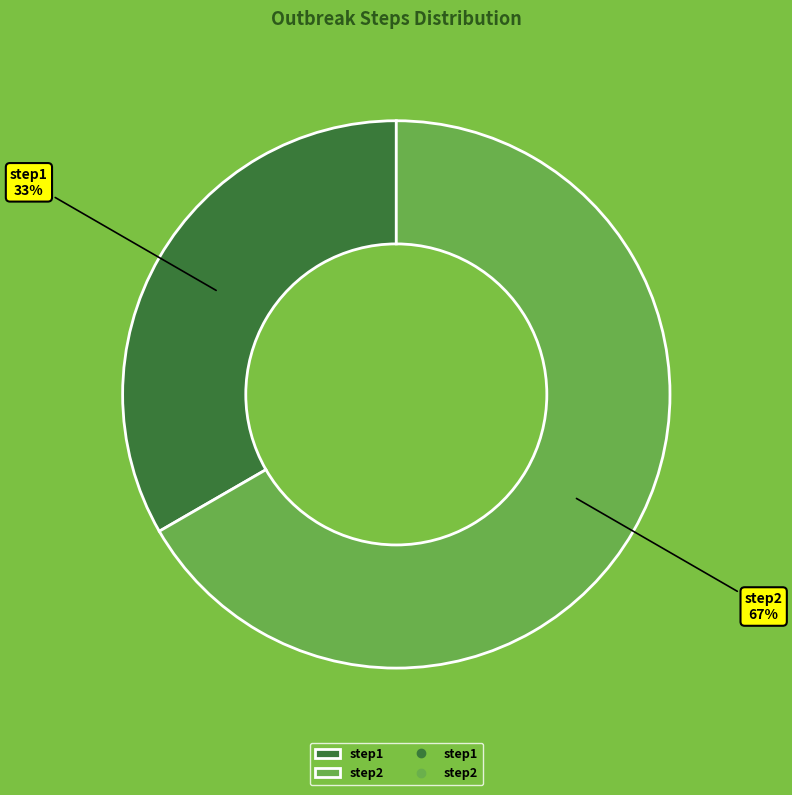

To the nearest percent, what is the average slice percentage?

50%